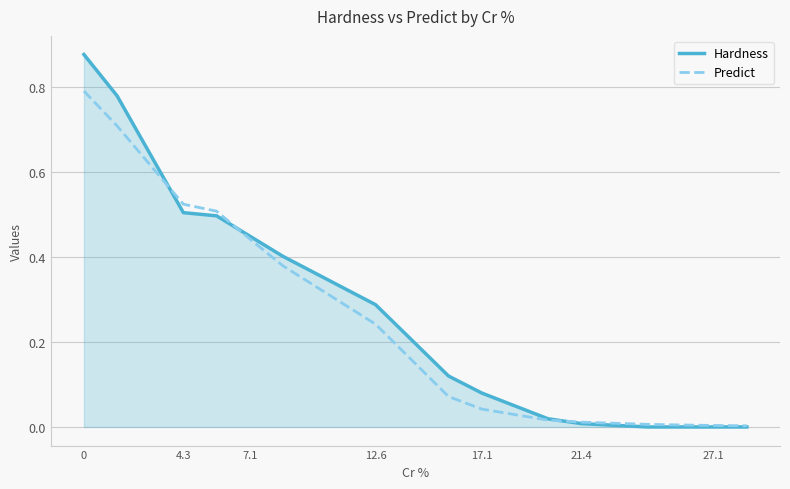

Which series has the widest spread of values?

Hardness